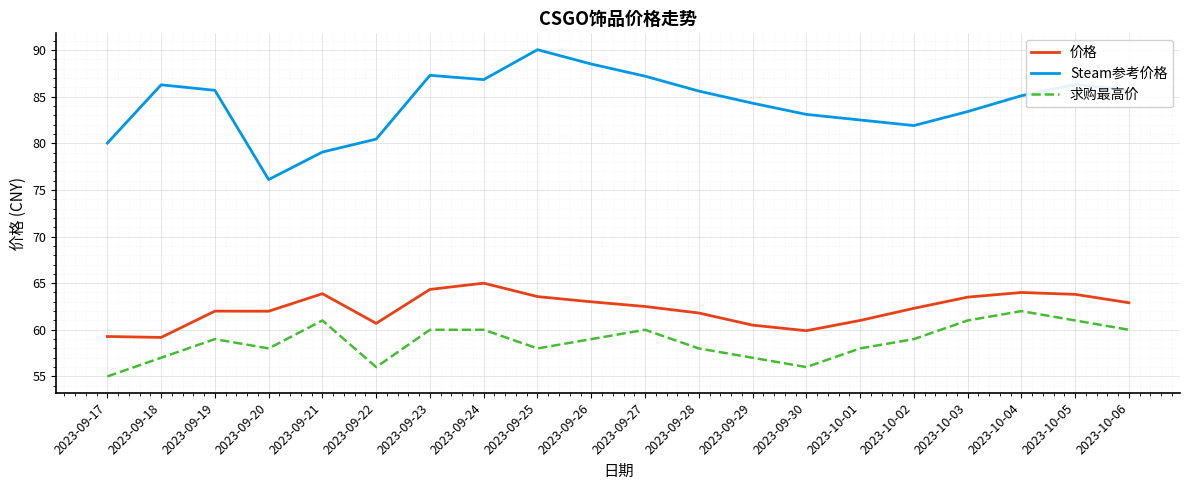

What are all the series names shown in the legend?

价格, Steam参考价格, 求购最高价